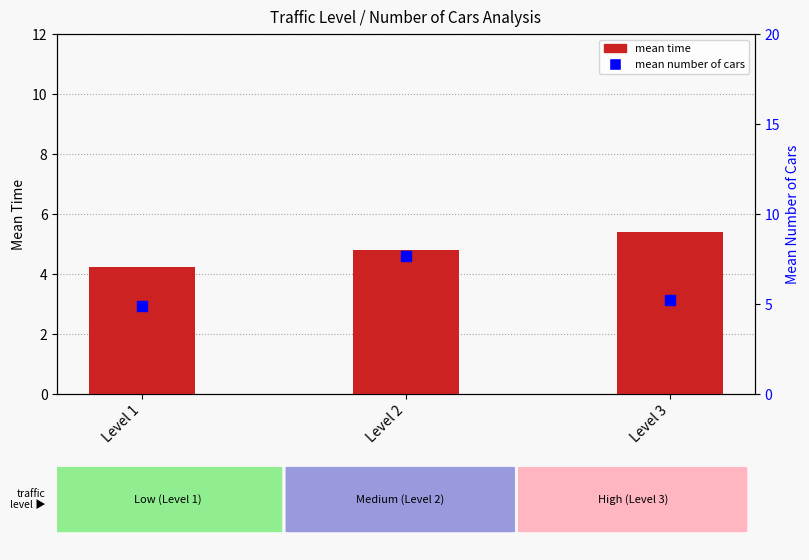

At how many categories does at least one series exceed 5?

2